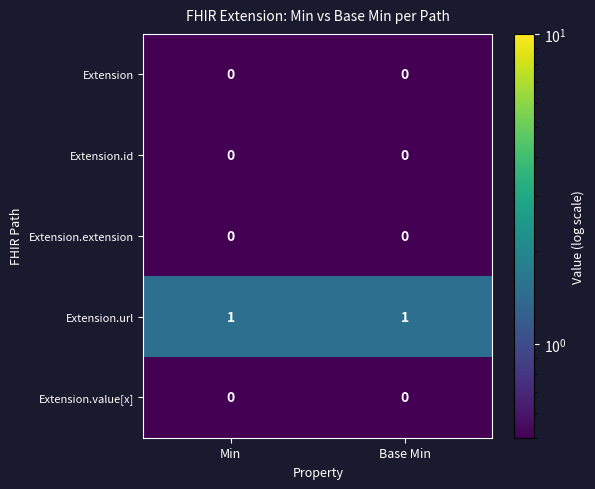

Reading left to right, extract all data points from this chart.

Extension: 0	0
Extension.id: 0	0
Extension.extension: 0	0
Extension.url: 1	1
Extension.value[x]: 0	0